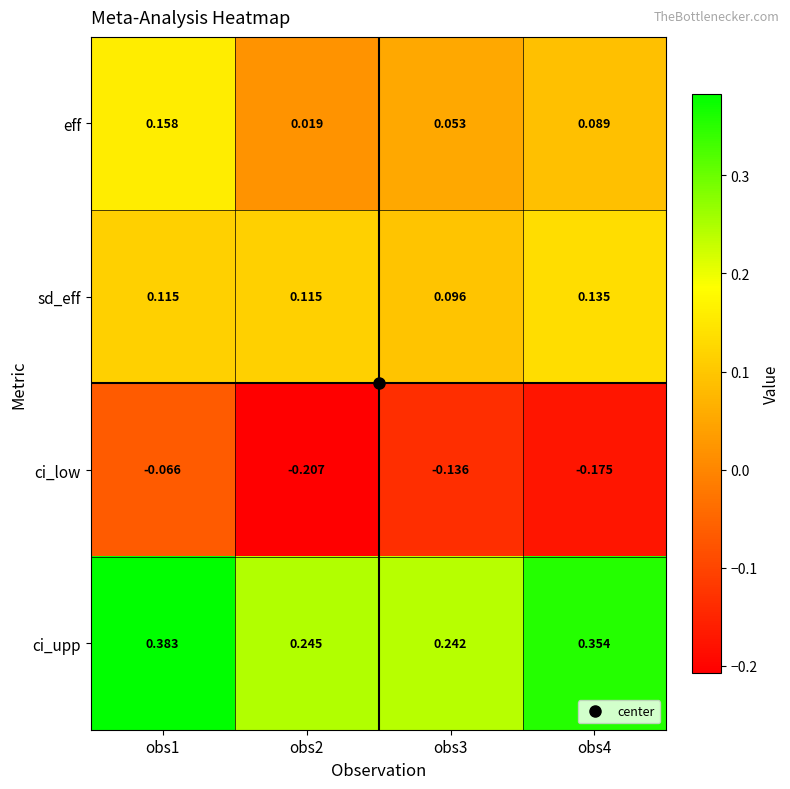

At obs3, list the series in order from smallest to largest.

ci_low, eff, sd_eff, ci_upp